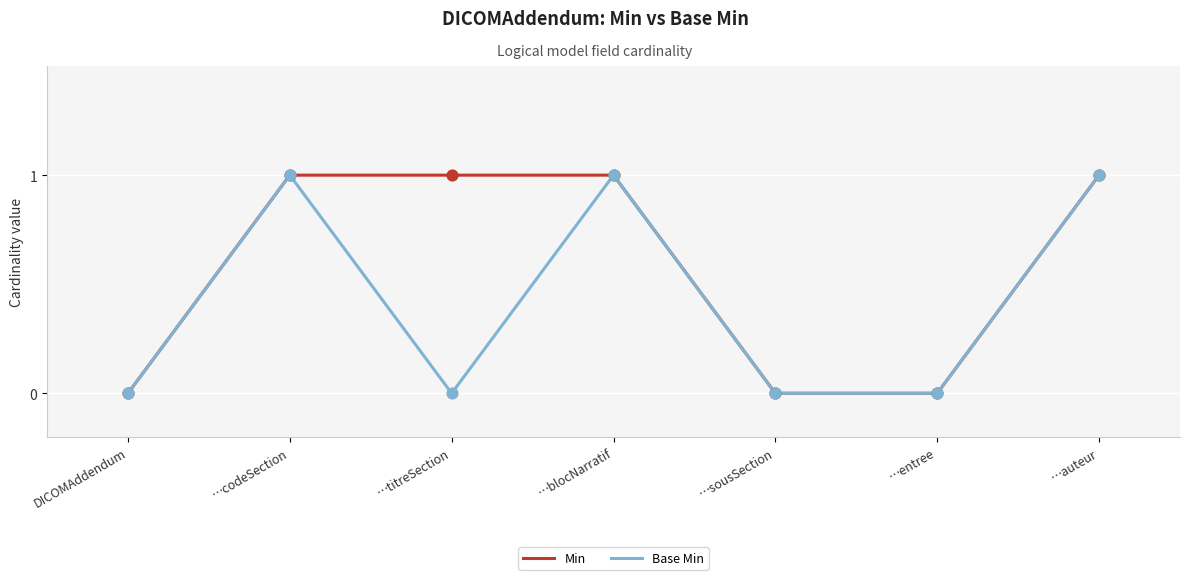

Which series has the largest total across all categories?

Min